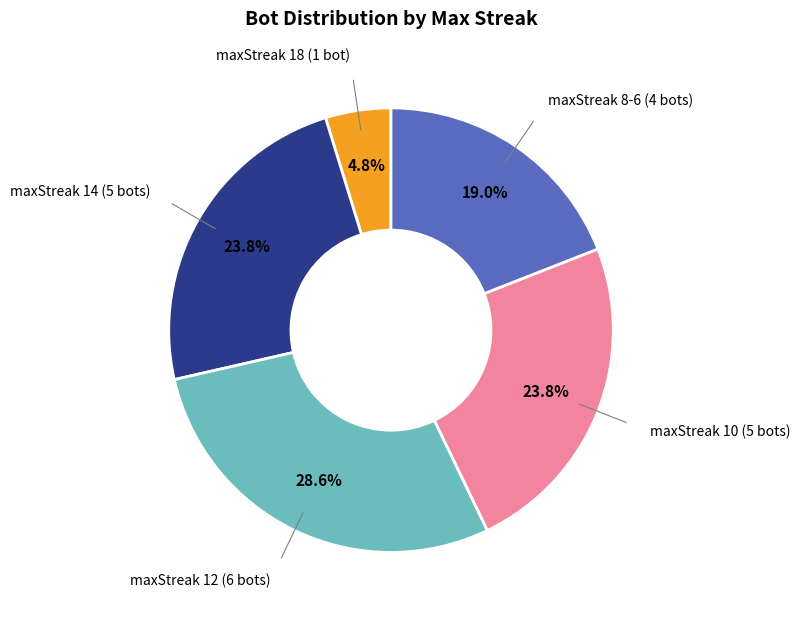

Does any single category account for the majority?

No